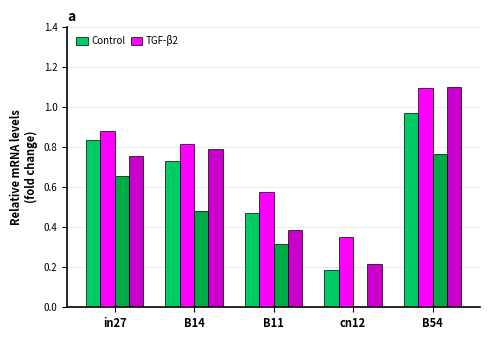

At which category does the chart reach its peak across all series?

B54